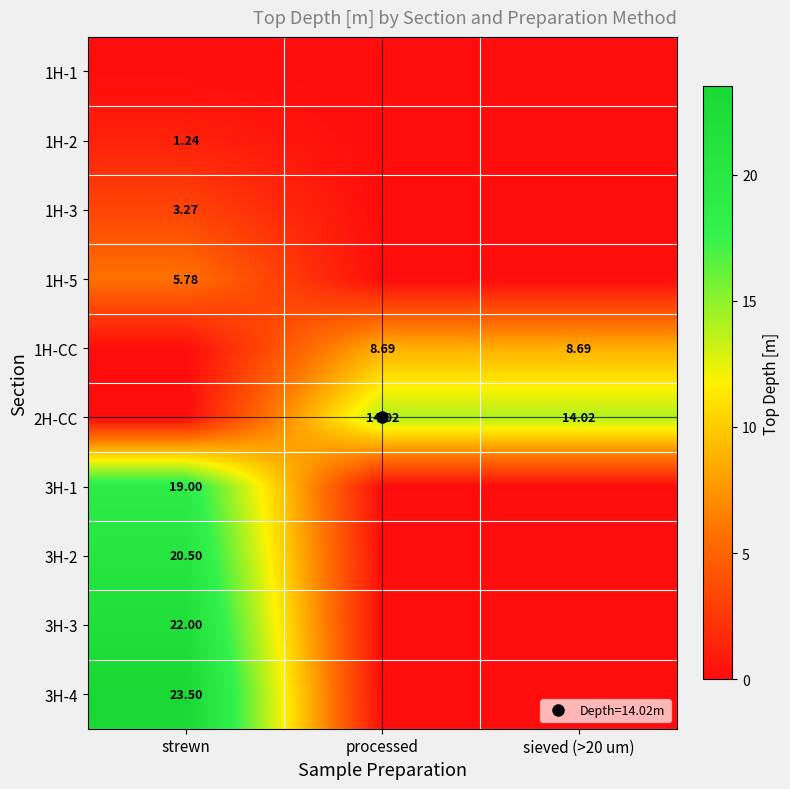

What is the sum of all 3H-3 values?

22.0